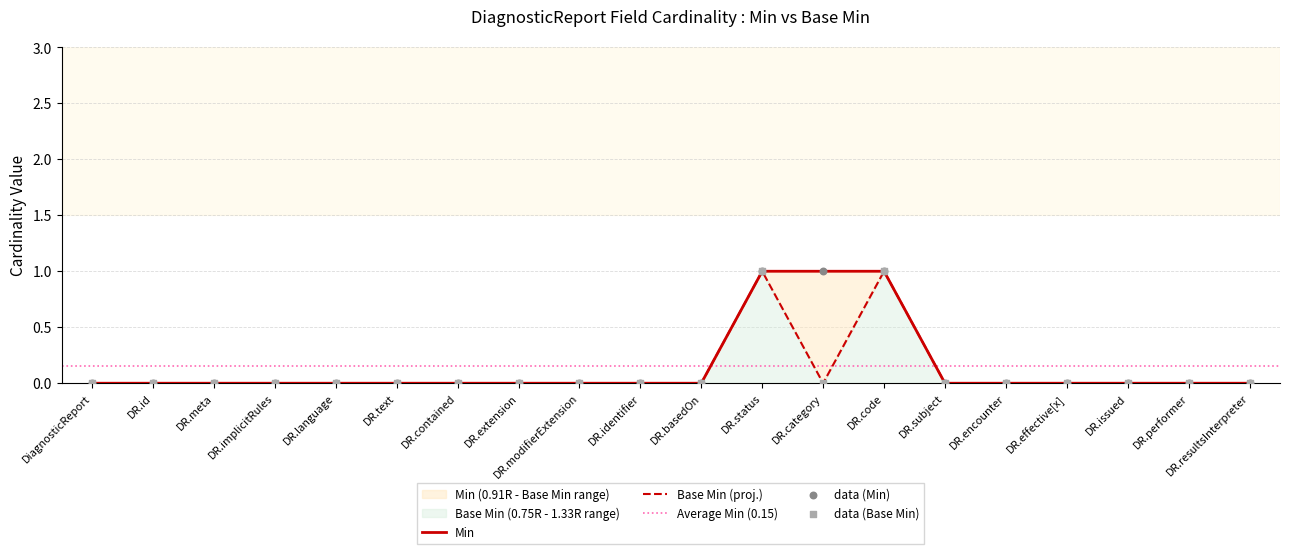

What are all the series names shown in the legend?

Min, Base Min